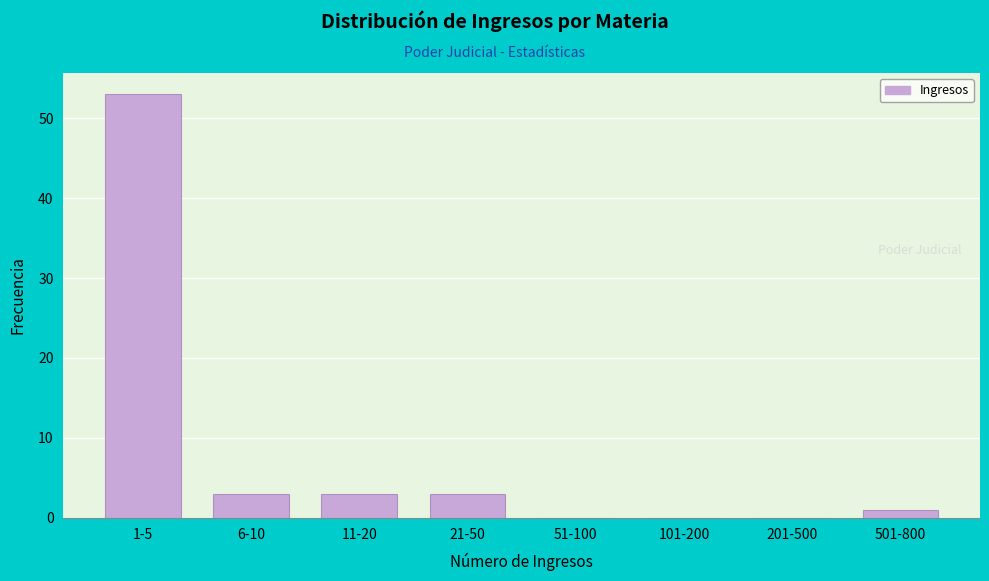

What is the sum of the values at 21-50 and 201-500?

3